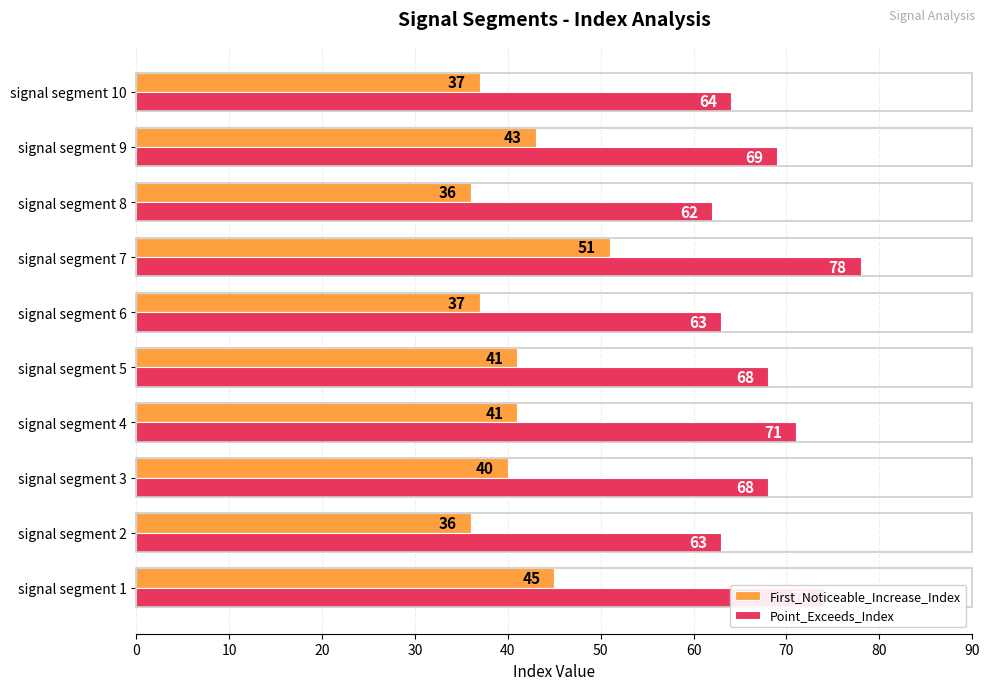

Read the First_Noticeable_Increase_Index value at signal segment 6.

37